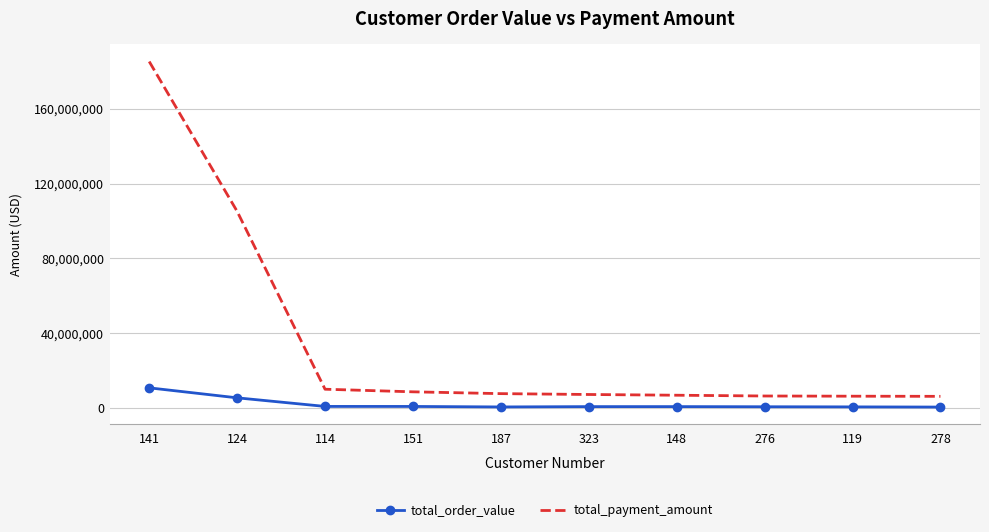

At which label does total_order_value first exceed 625004?

141